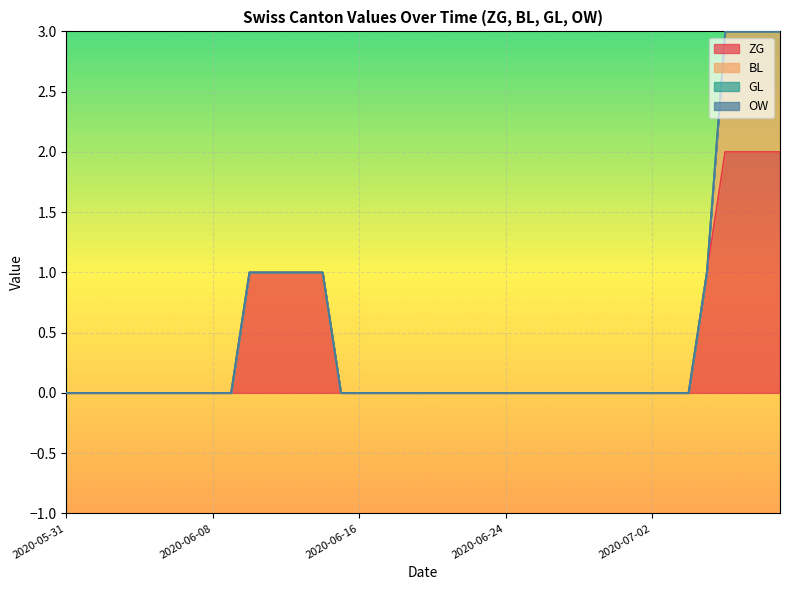

Is it true that OW equals 0 at 2020-06-06?

True